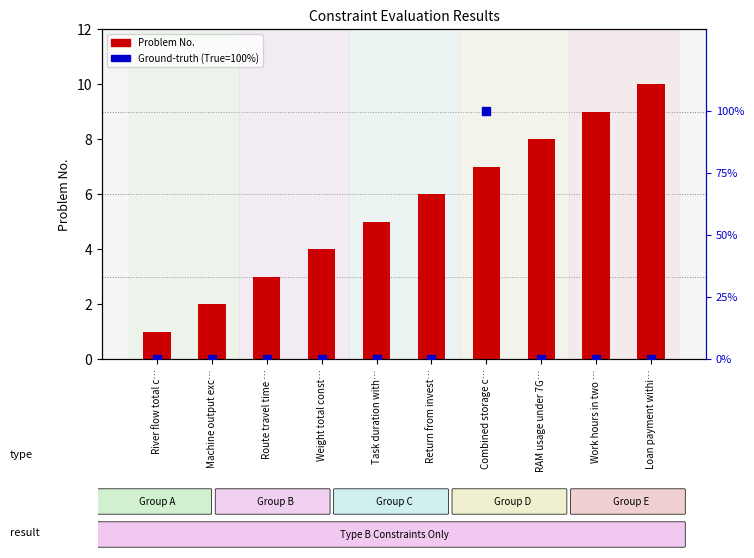

What is the total value across all series at Weight total const…?

4